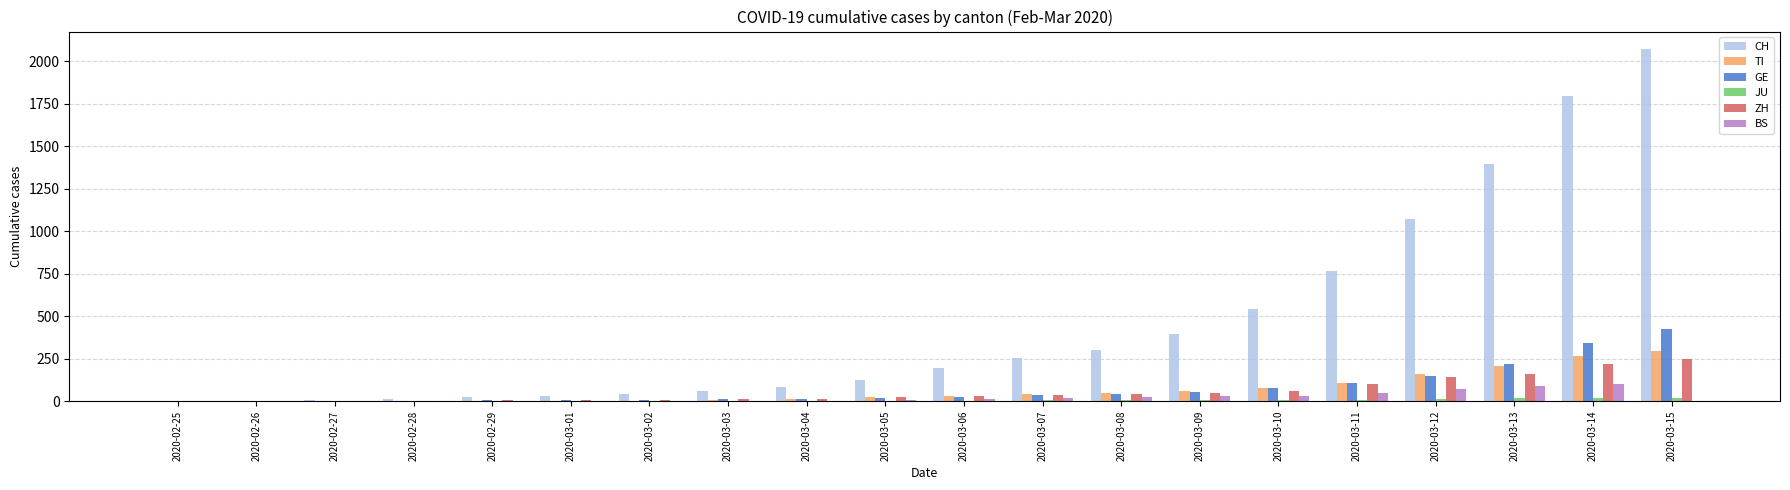

The TI series shows 206 at 2020-03-13. True or false?

True